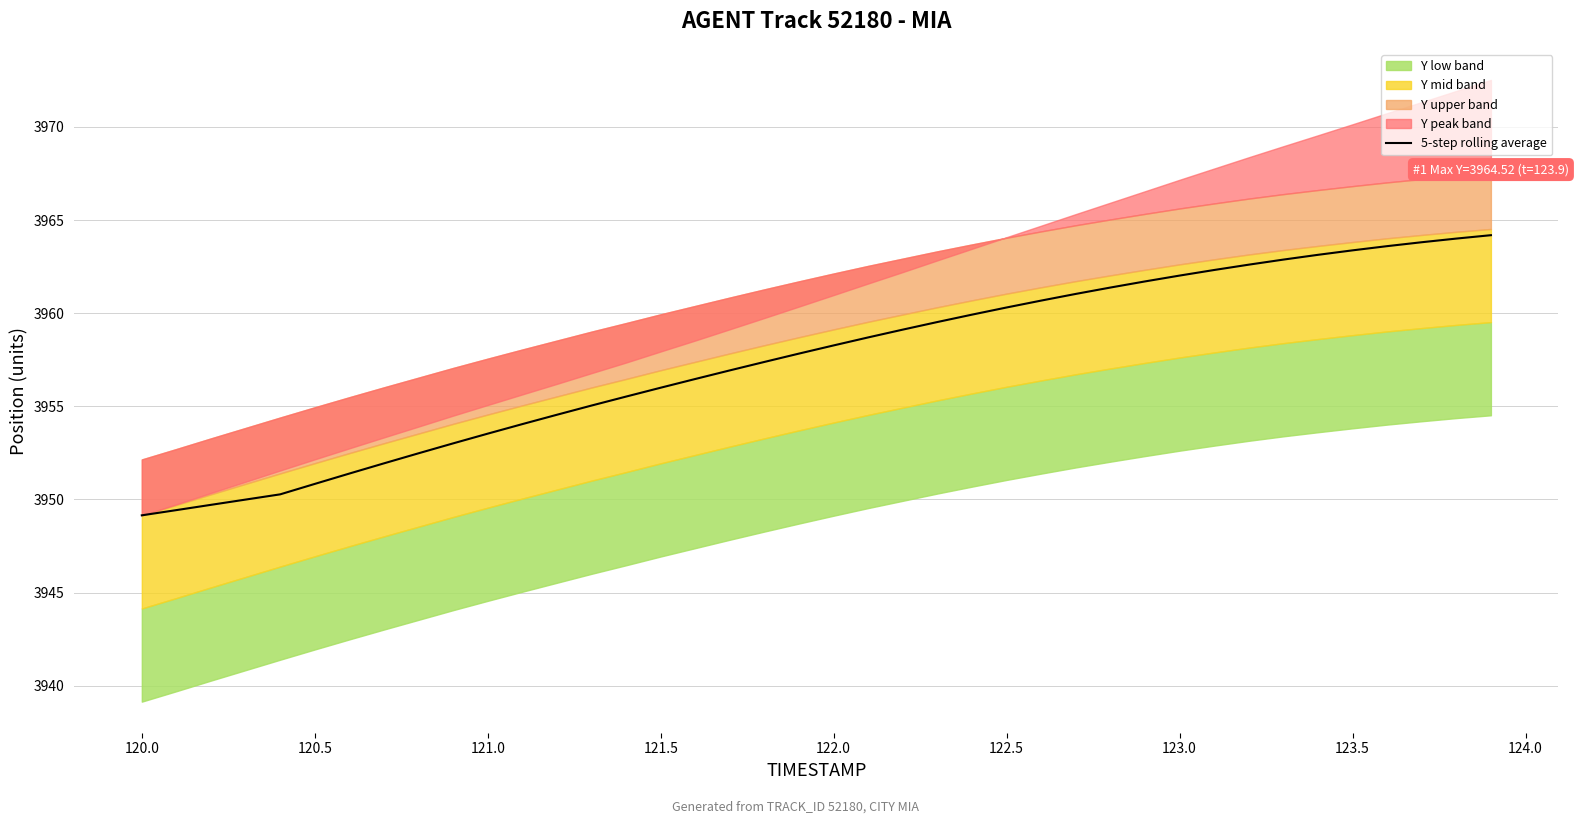

The 5-step rolling average series shows 6432.9 at 123.0. True or false?

False